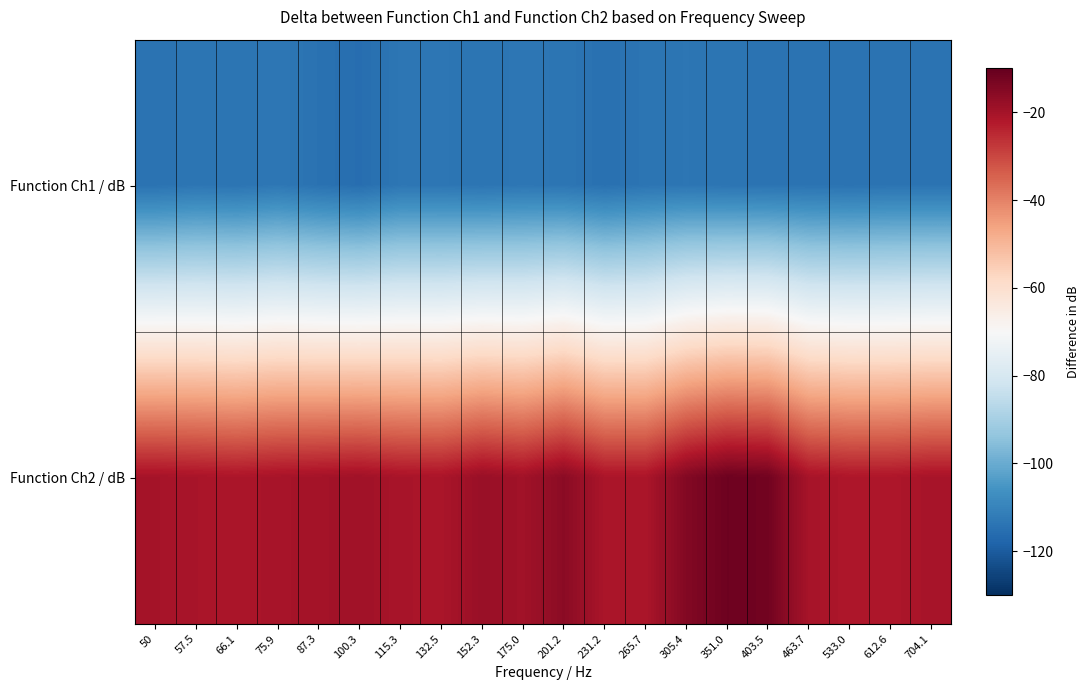

How many categories are shown in the chart?

20